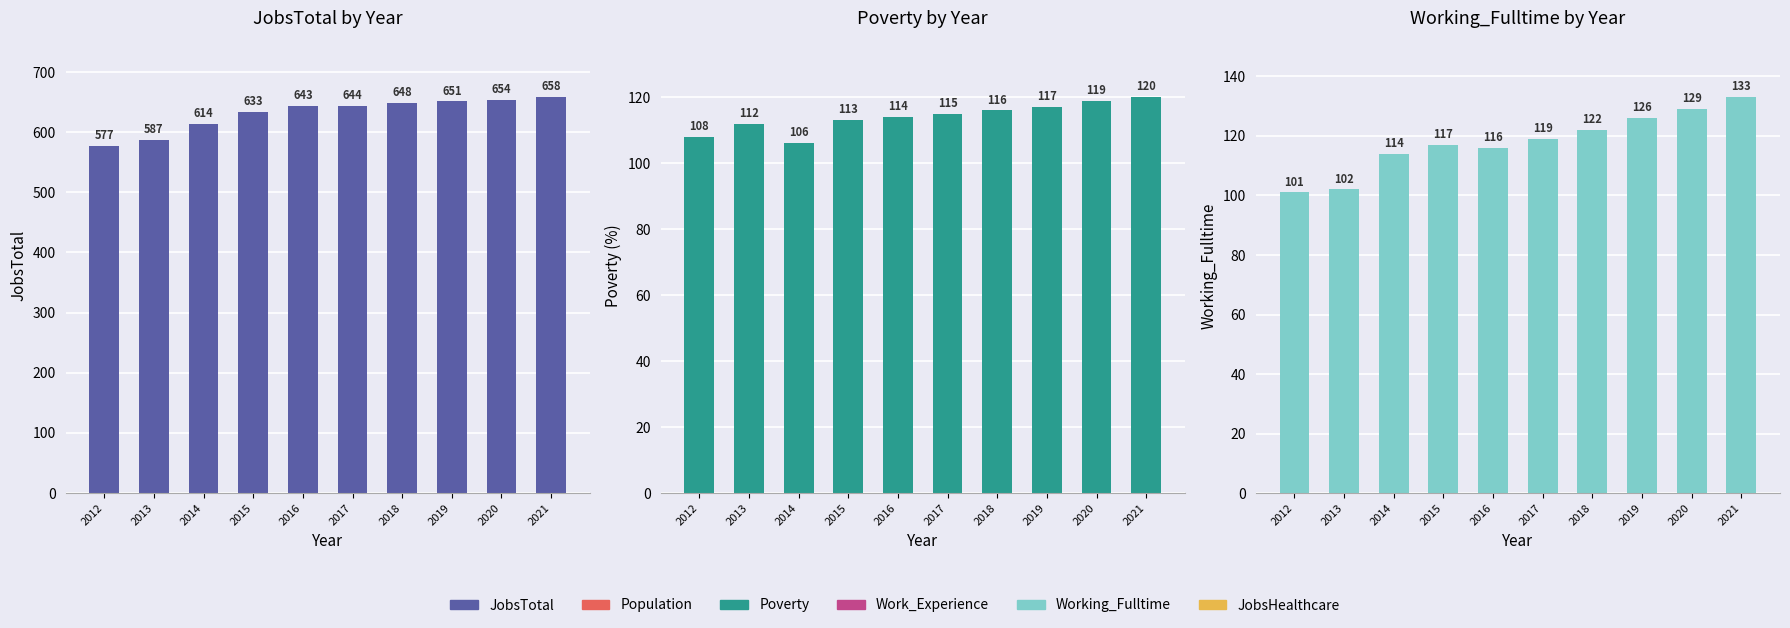

Where does the Working_Fulltime series first go above 119?

2018